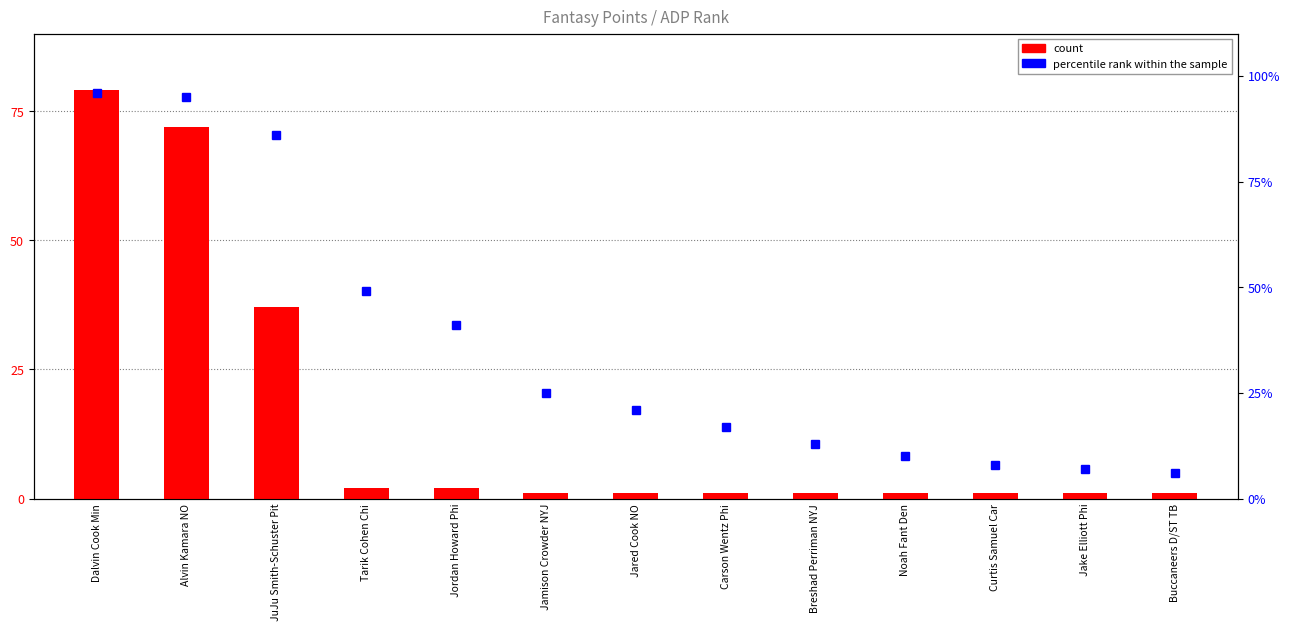

What is the minimum value shown in the chart?

1